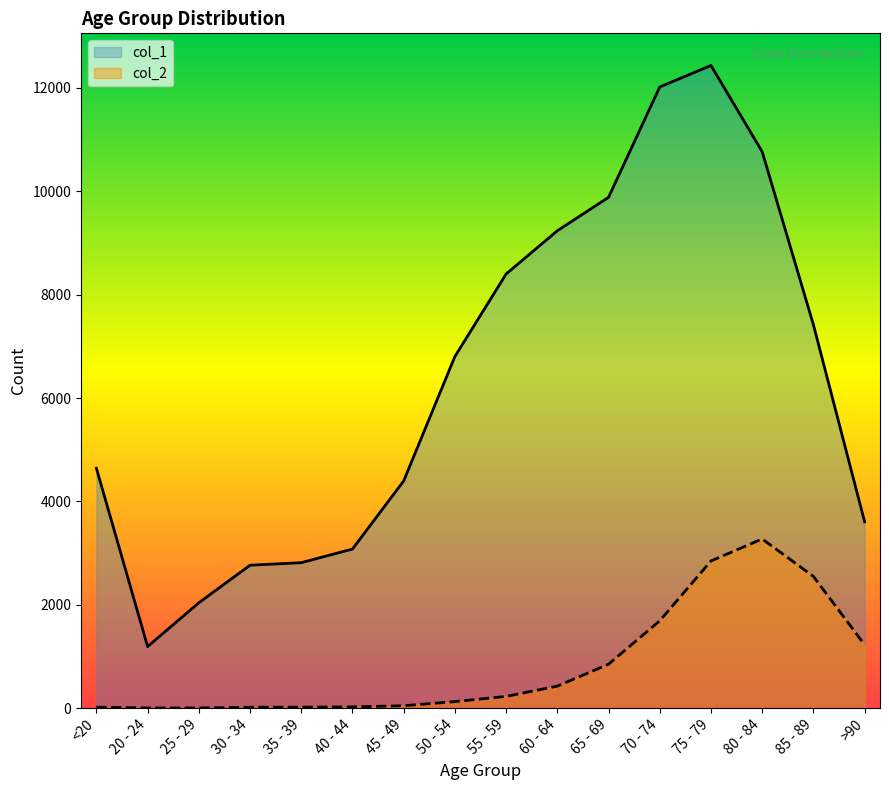

Does the chart display data point markers on the line(s)?

No